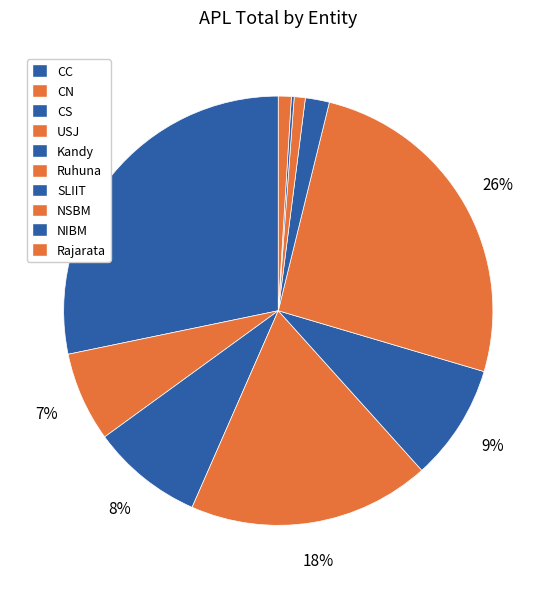

Count the number of slices in the pie.

10